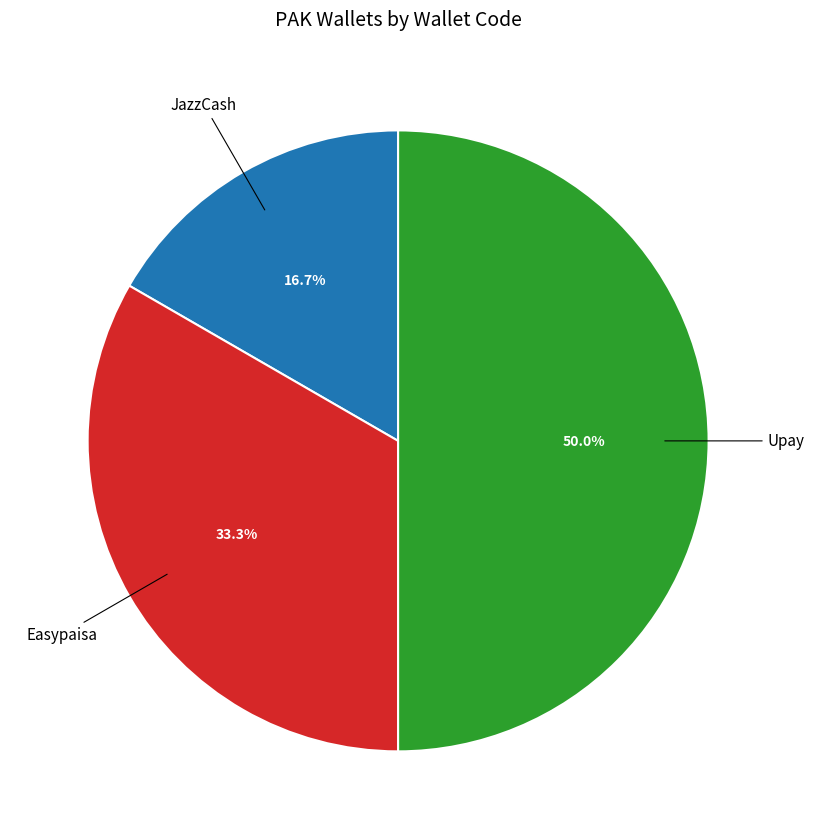

Which has a higher value, Easypaisa or Upay?

Upay